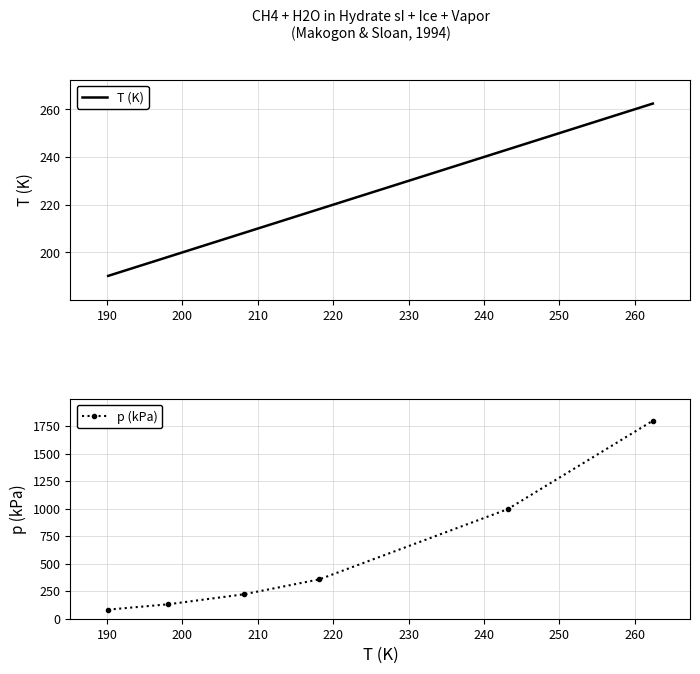

Rank the series by their maximum value, from lowest to highest.

T (K), p (kPa)